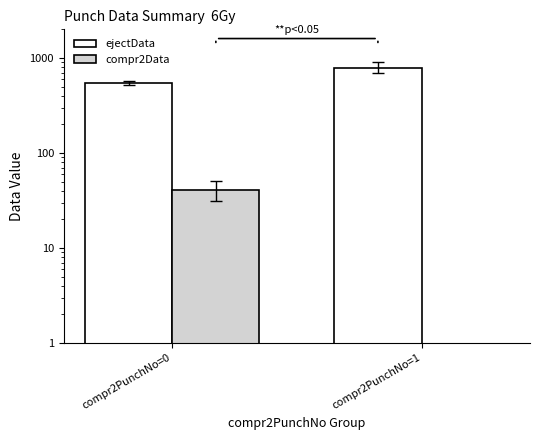

Reading left to right, what are all the values shown in this chart?

ejectData: compr2PunchNo=0=549.6	compr2PunchNo=1=791.9
compr2Data: compr2PunchNo=0=40.9	compr2PunchNo=1=0.0